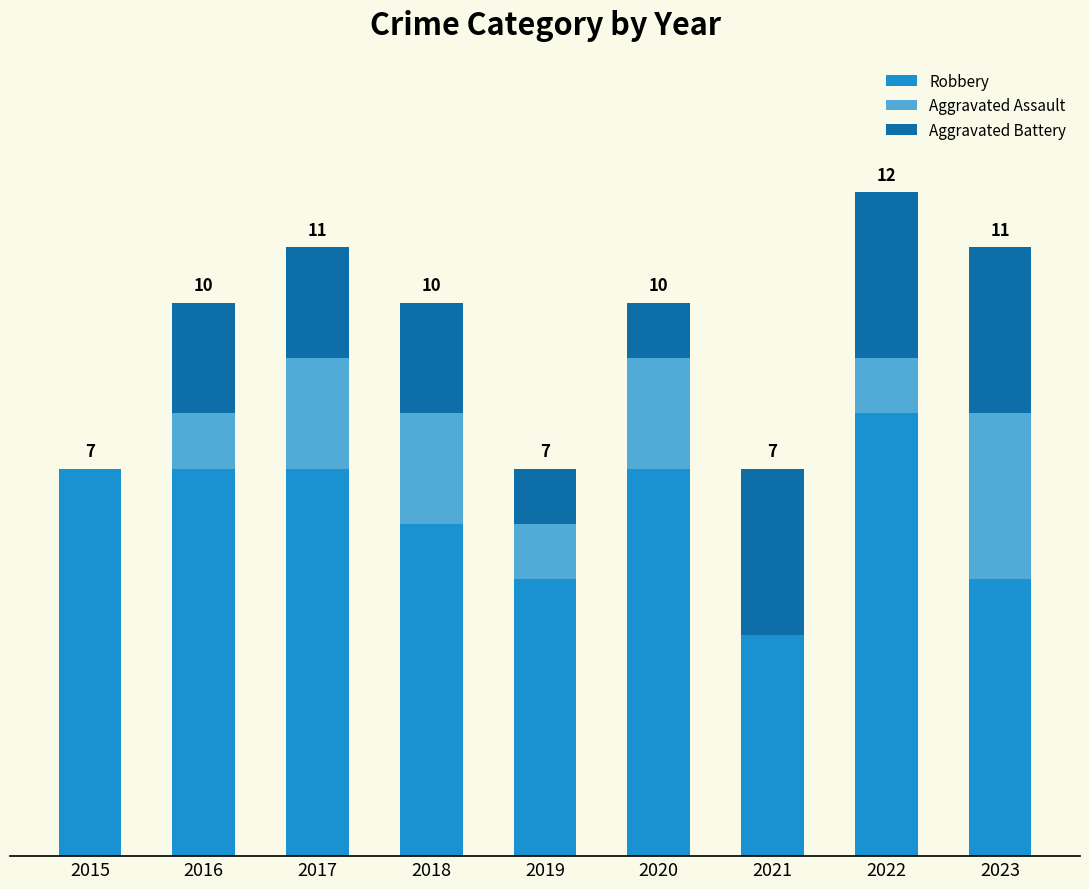

Is it true that Aggravated Assault equals 1 at 2016?

False